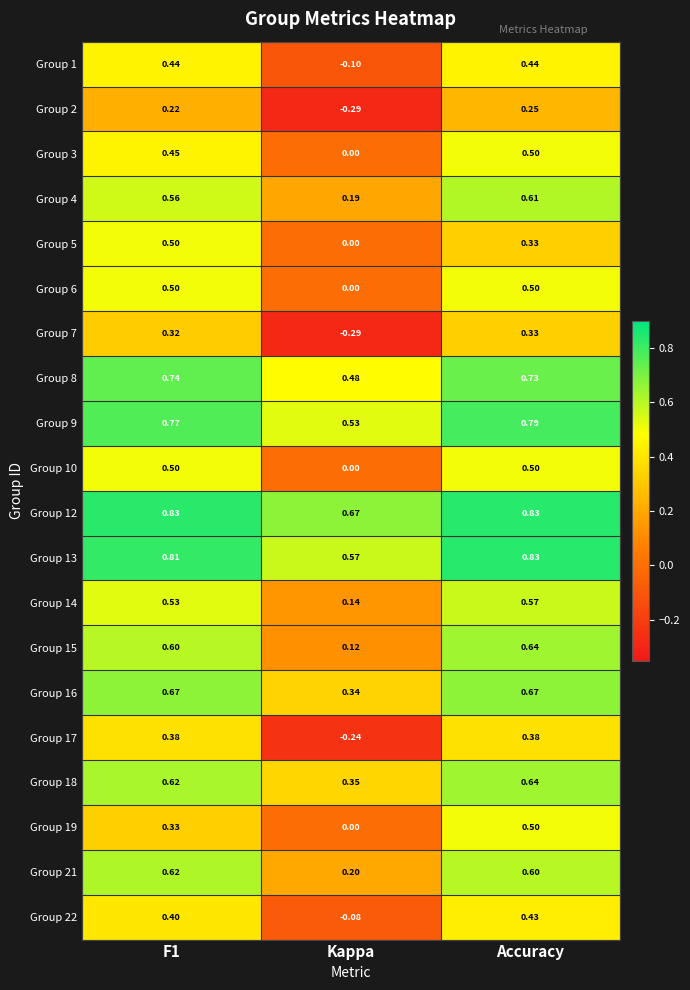

At which label is Group 14 closest to 0?

Kappa